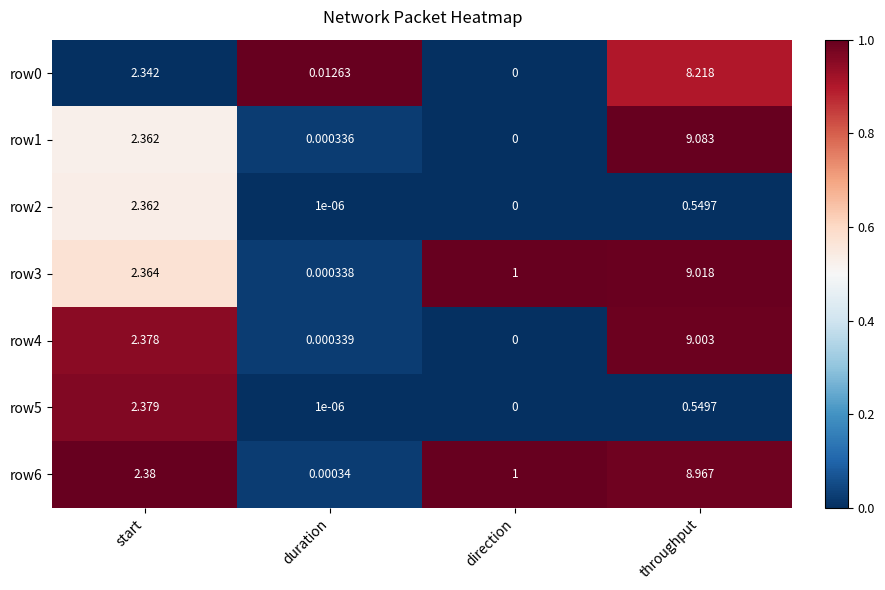

Which category has the lowest value across all series?

direction